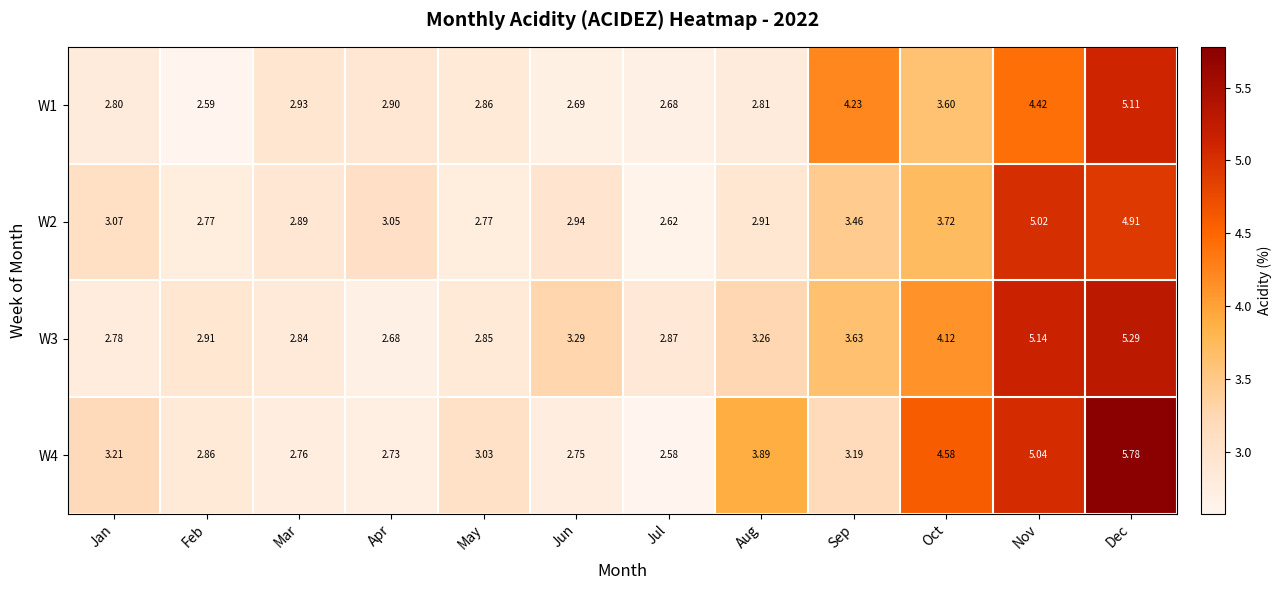

At which label is W2 closest to 3?

Apr